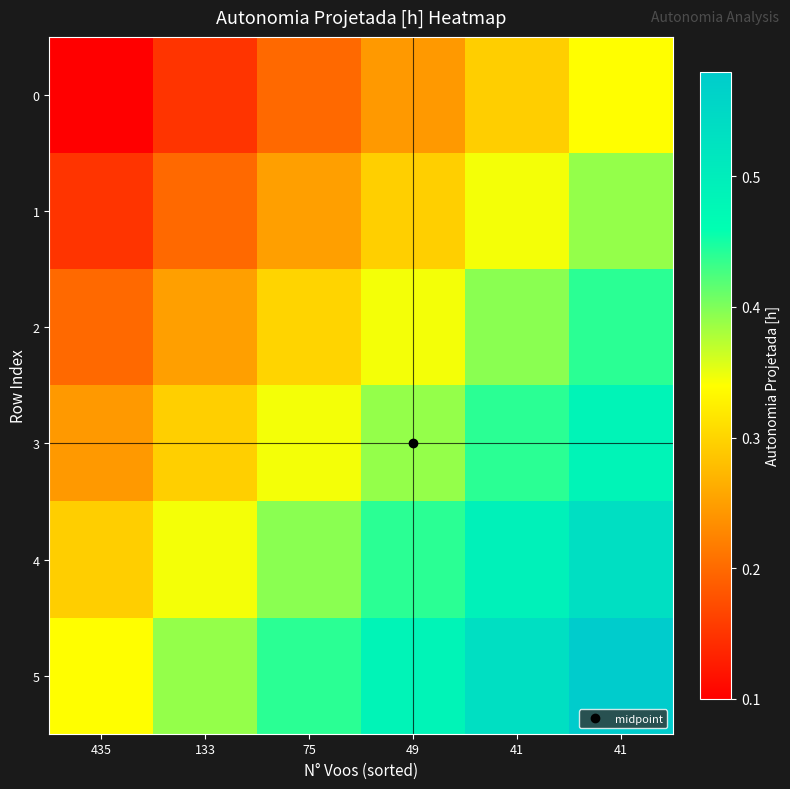

Reading left to right, list all the values displayed in this chart.

0: 435=0.1	133=0.2	75=0.2	49=0.2	41=0.3	41=0.3
1: 435=0.2	133=0.2	75=0.2	49=0.3	41=0.3	41=0.4
2: 435=0.2	133=0.2	75=0.3	49=0.3	41=0.4	41=0.4
3: 435=0.2	133=0.3	75=0.3	49=0.4	41=0.4	41=0.5
4: 435=0.3	133=0.3	75=0.4	49=0.4	41=0.5	41=0.5
5: 435=0.3	133=0.4	75=0.4	49=0.5	41=0.5	41=0.6